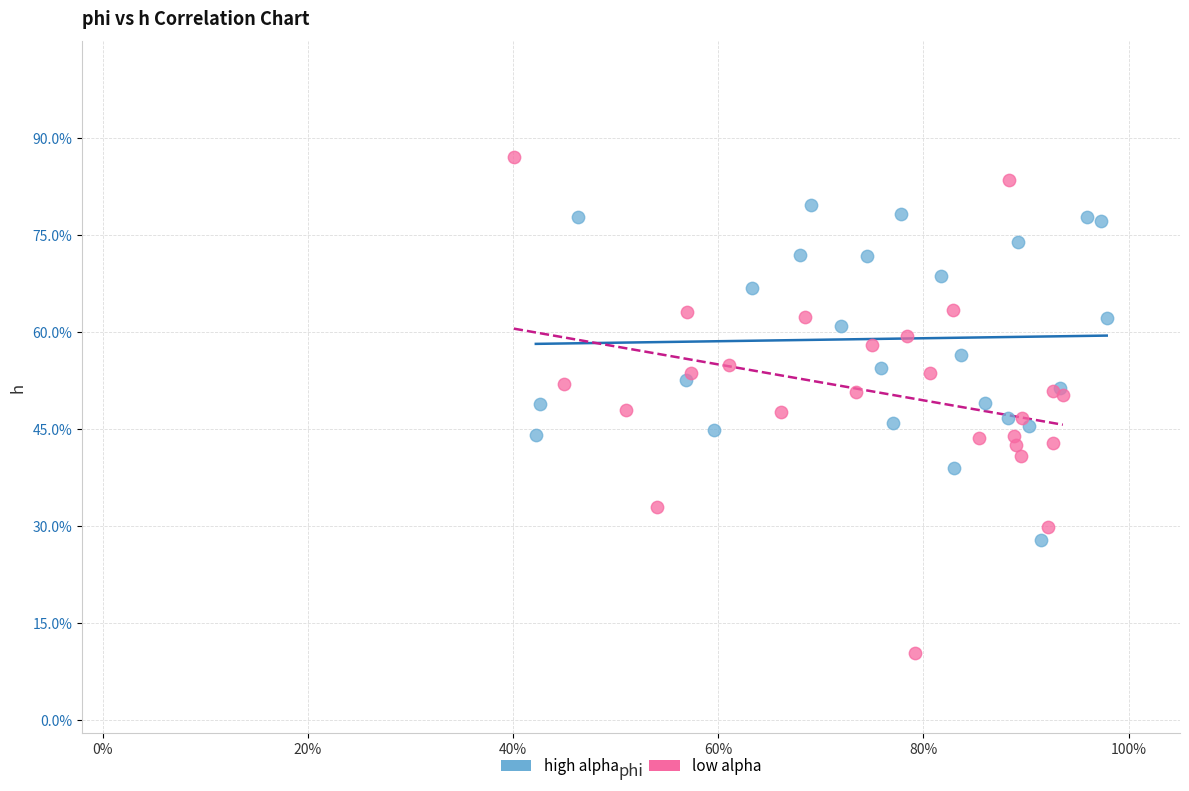

Which series has the largest Y range (max minus min)?

low alpha